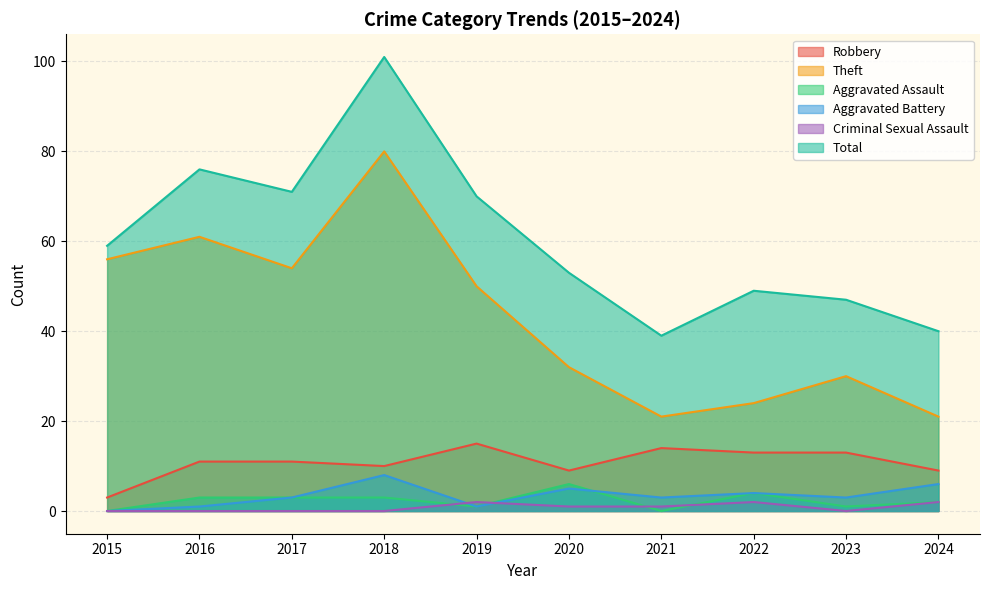

Which series has the largest total across all categories?

Total